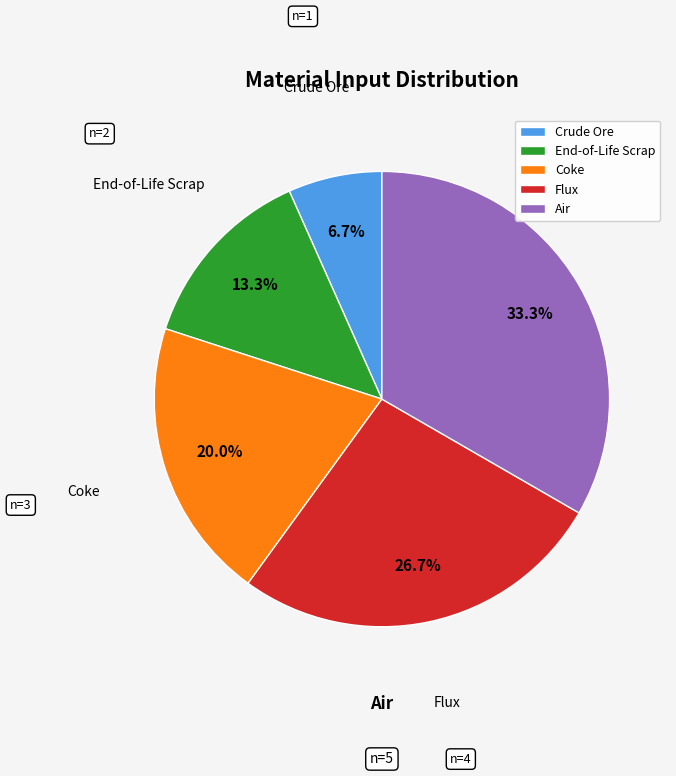

What percentage do End-of-Life Scrap and Flux together represent?

40.0%